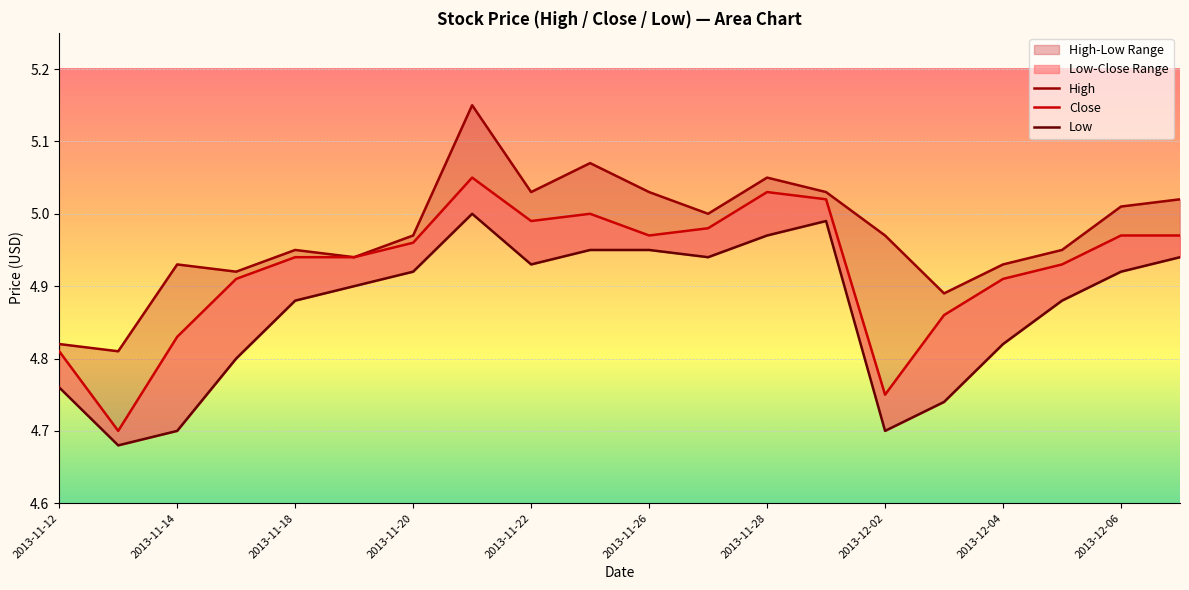

What is the value of the Low point at the 8th from the left?

5.0